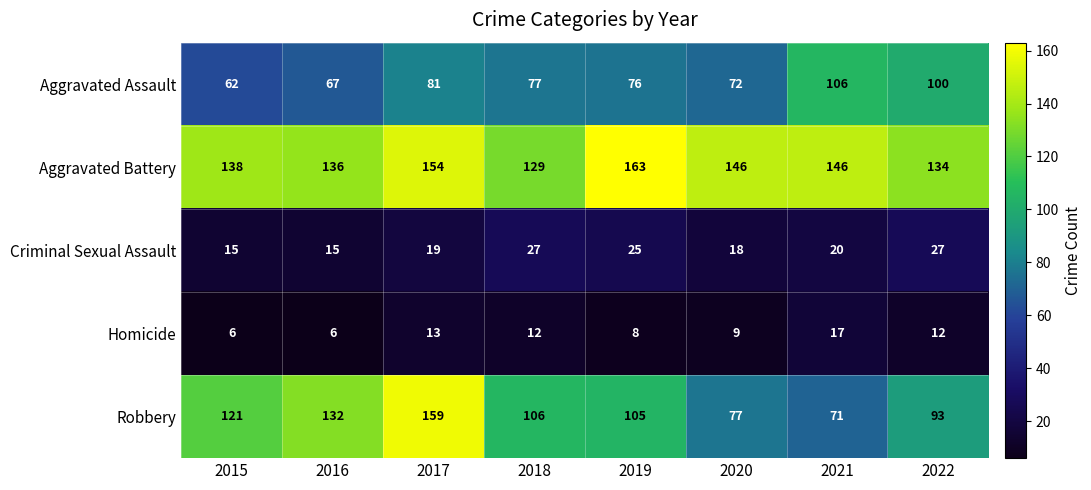

Rank the series by their maximum value, from lowest to highest.

Homicide, Criminal Sexual Assault, Aggravated Assault, Robbery, Aggravated Battery